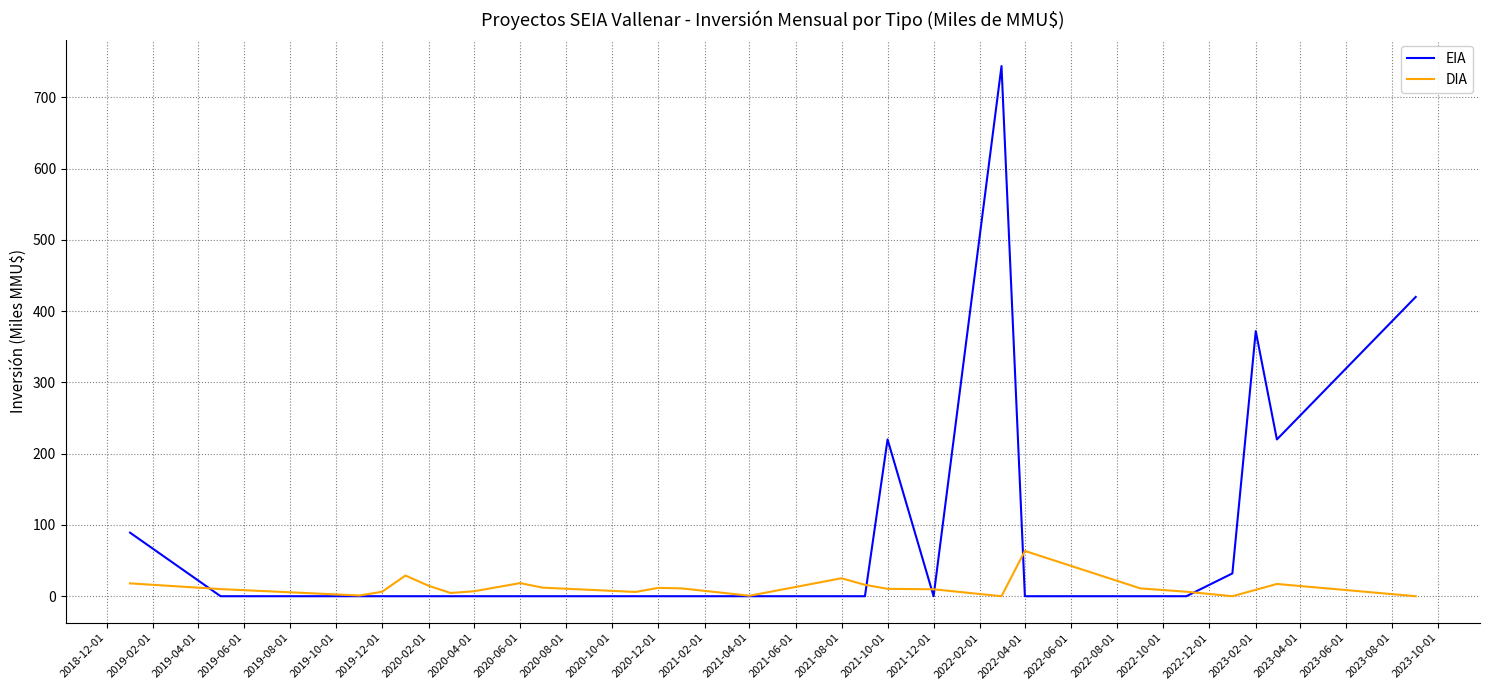

Rank the series by their average value, from highest to lowest.

EIA, DIA